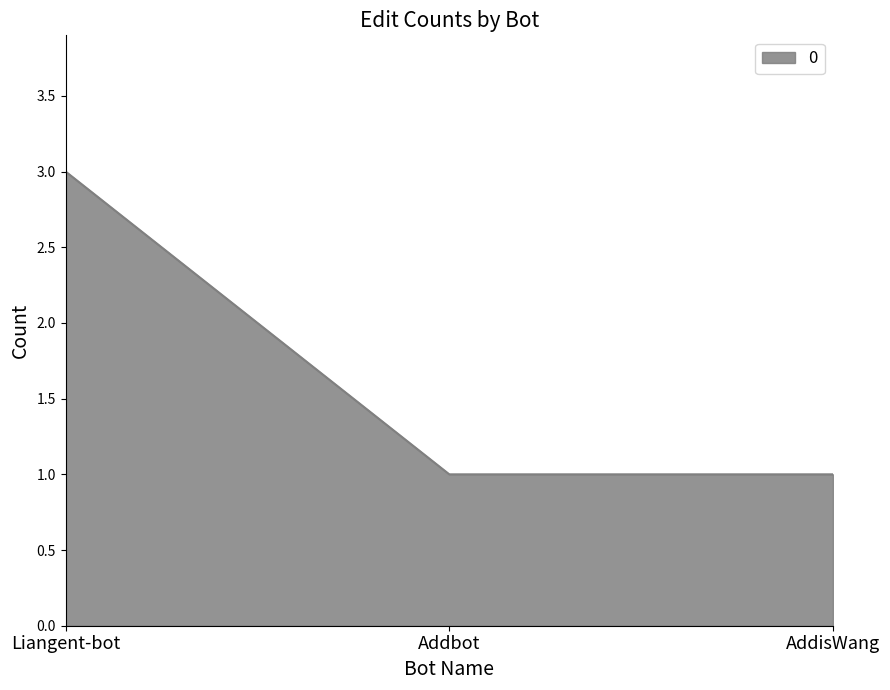

Reading left to right, extract all data points from this chart.

Liangent-bot=3	Addbot=1	AddisWang=1